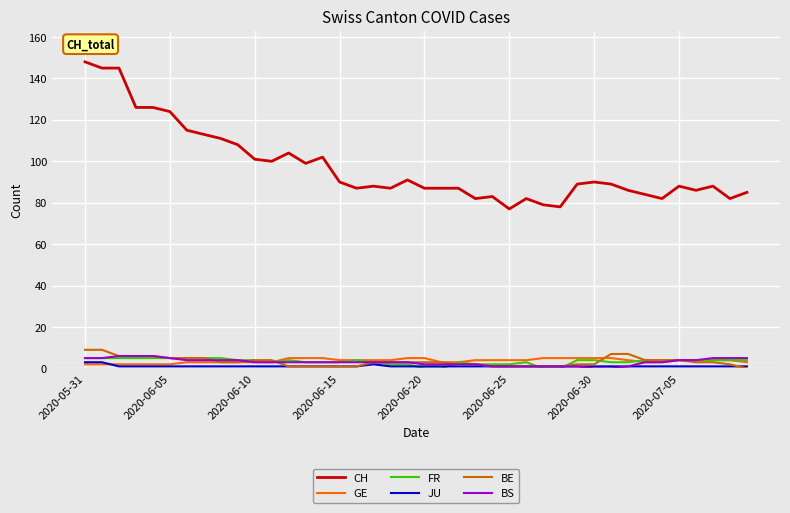

What are all the series names shown in the legend?

CH, GE, FR, JU, BE, BS